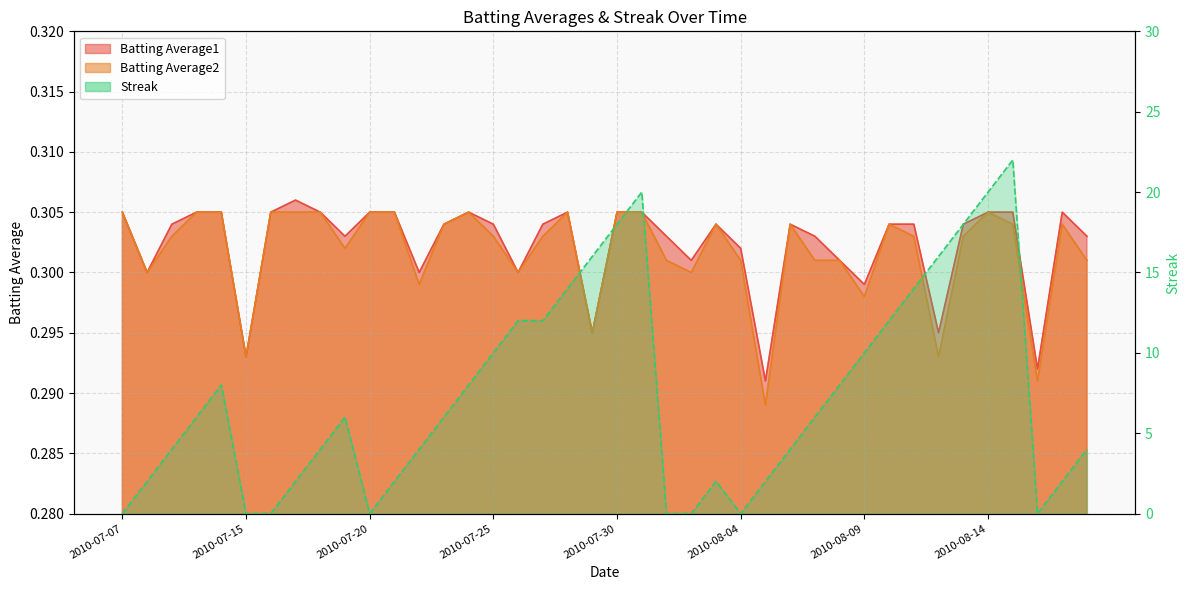

Count the number of data series in this chart.

3